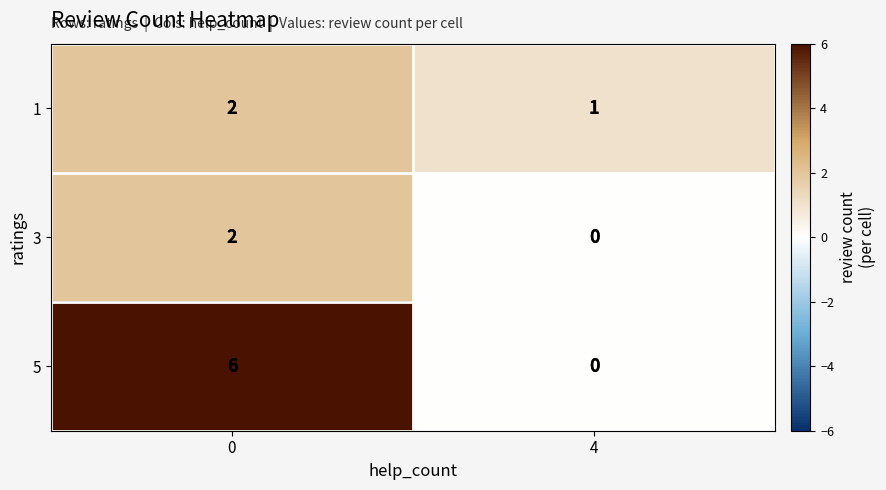

What is the total value across all series at 0?

10